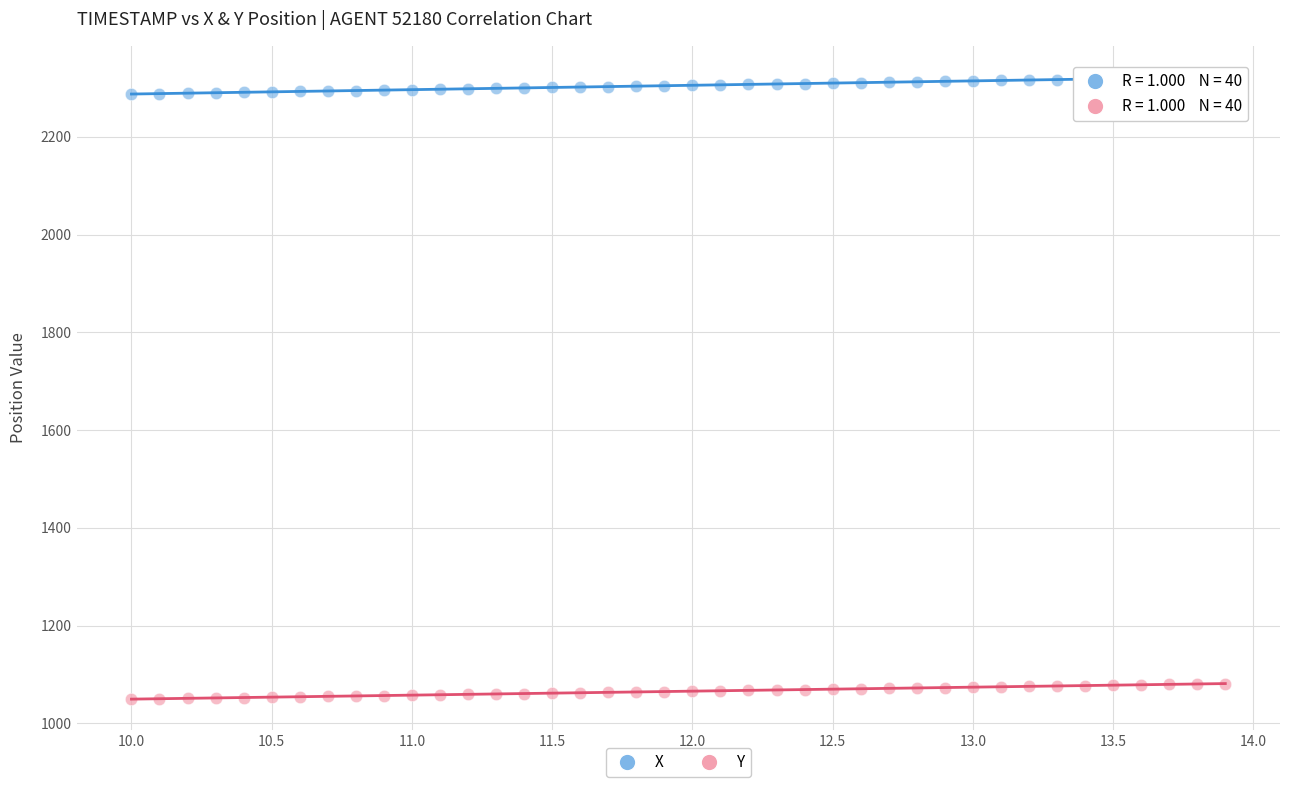

Which series reaches the minimum Y coordinate?

Y